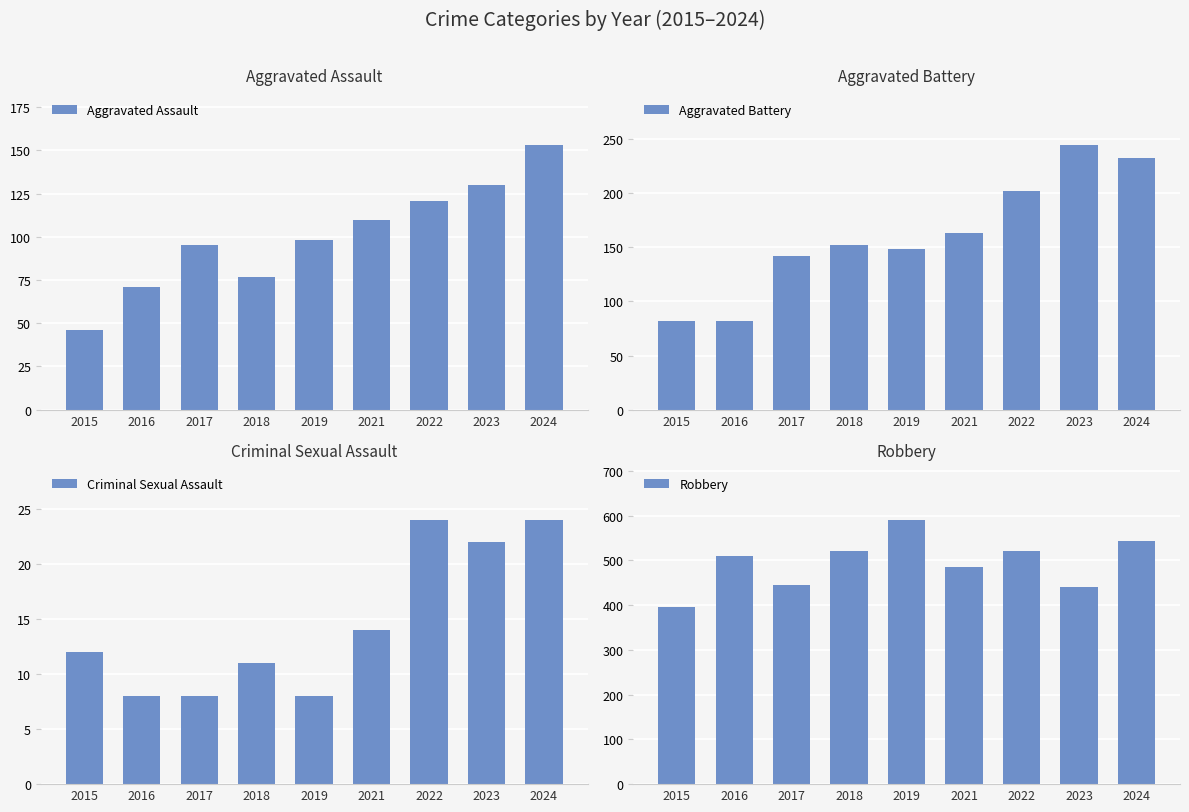

The value of Robbery at 2015 is 395. True or false?

True